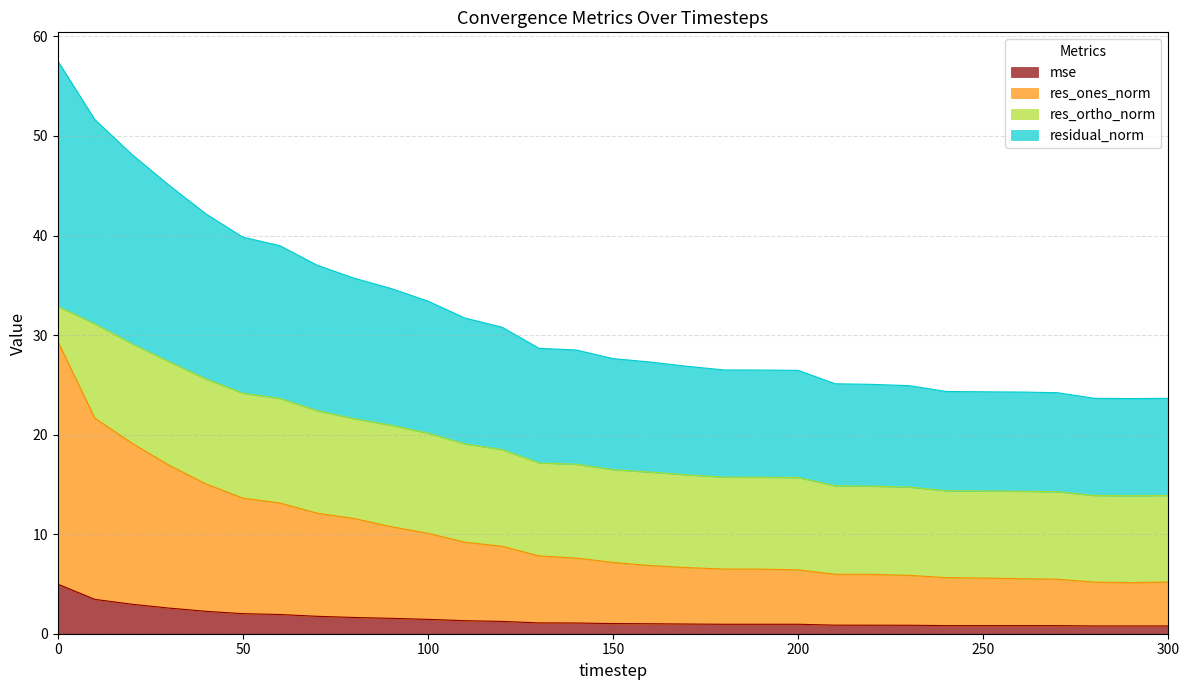

What is the highest value of the mse series?

5.0